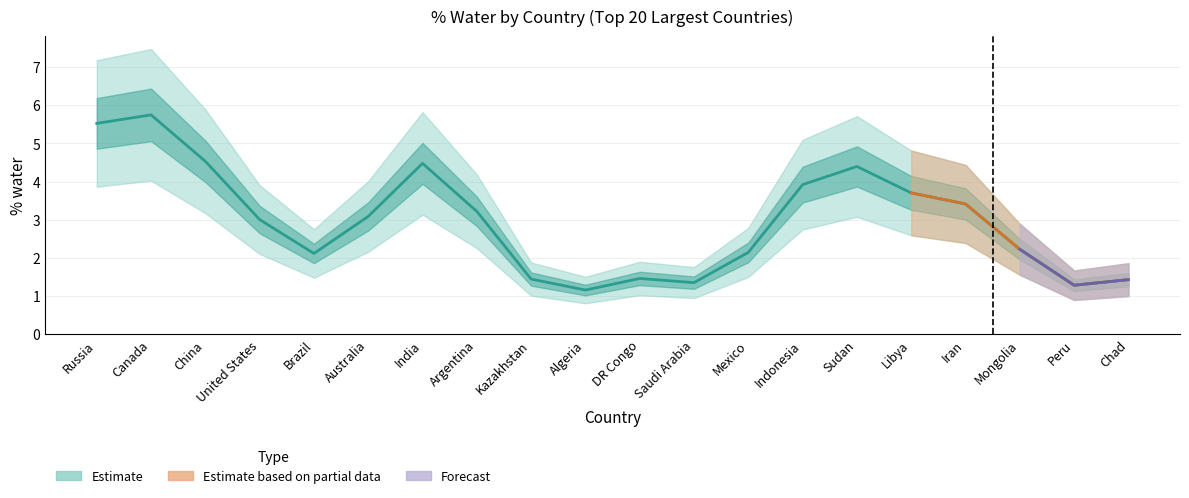

What is the label of the 2nd point from the right?

Peru